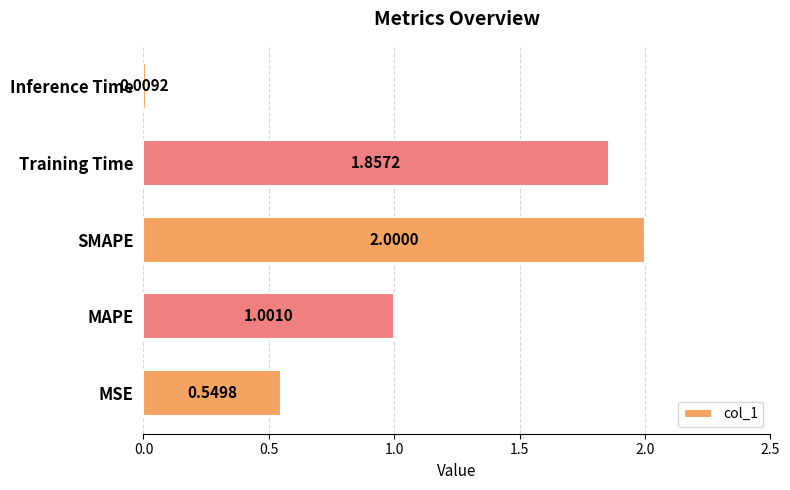

How many series are shown in this chart?

1